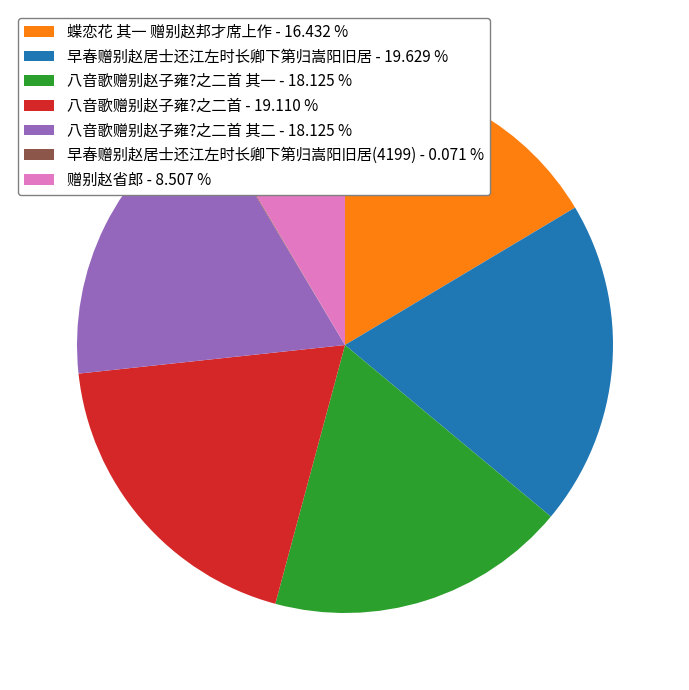

Does any single category account for the majority?

No